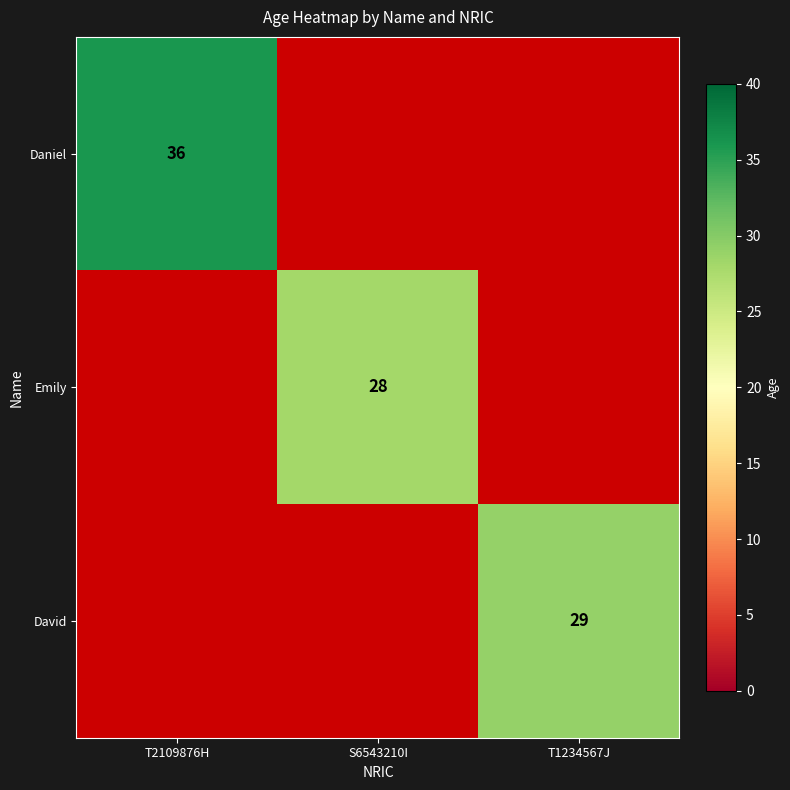

Is it true that David equals 10 at T1234567J?

False